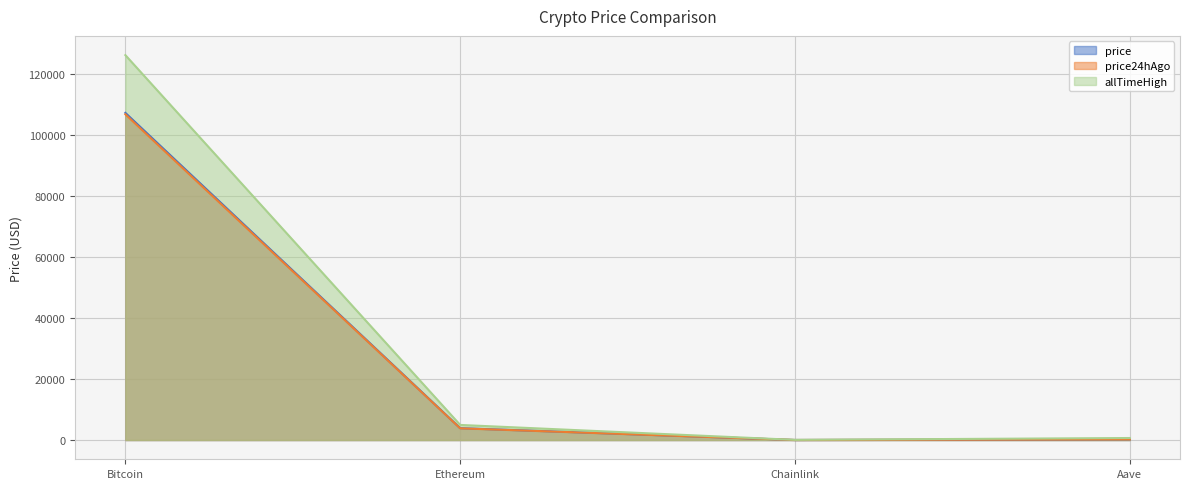

What is the average value of the price series?

27819.3